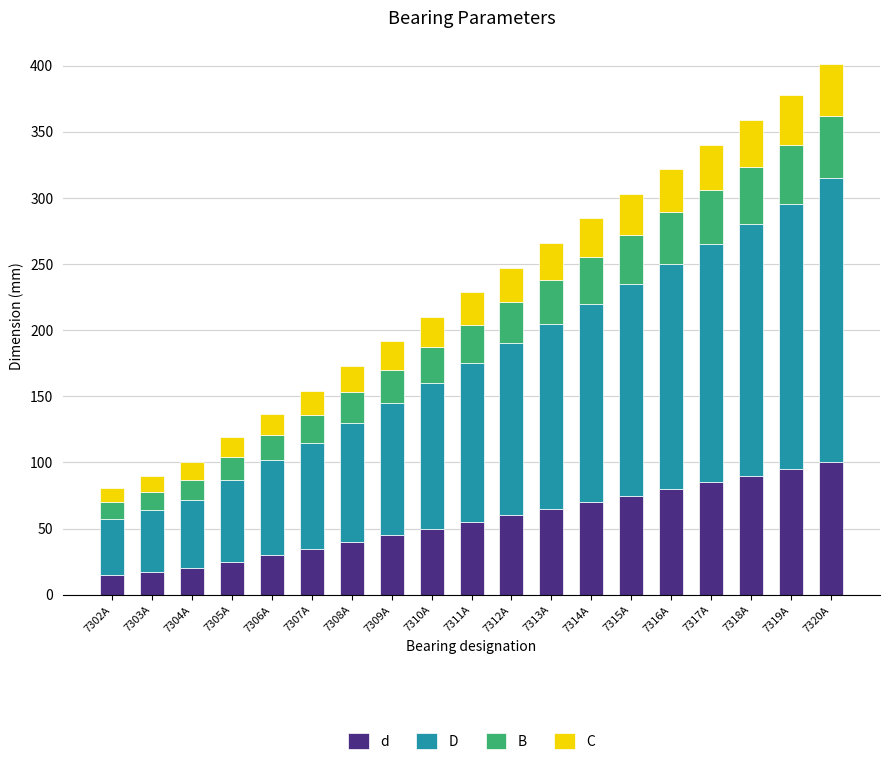

Is it true that d equals 100 at 7320А?

True